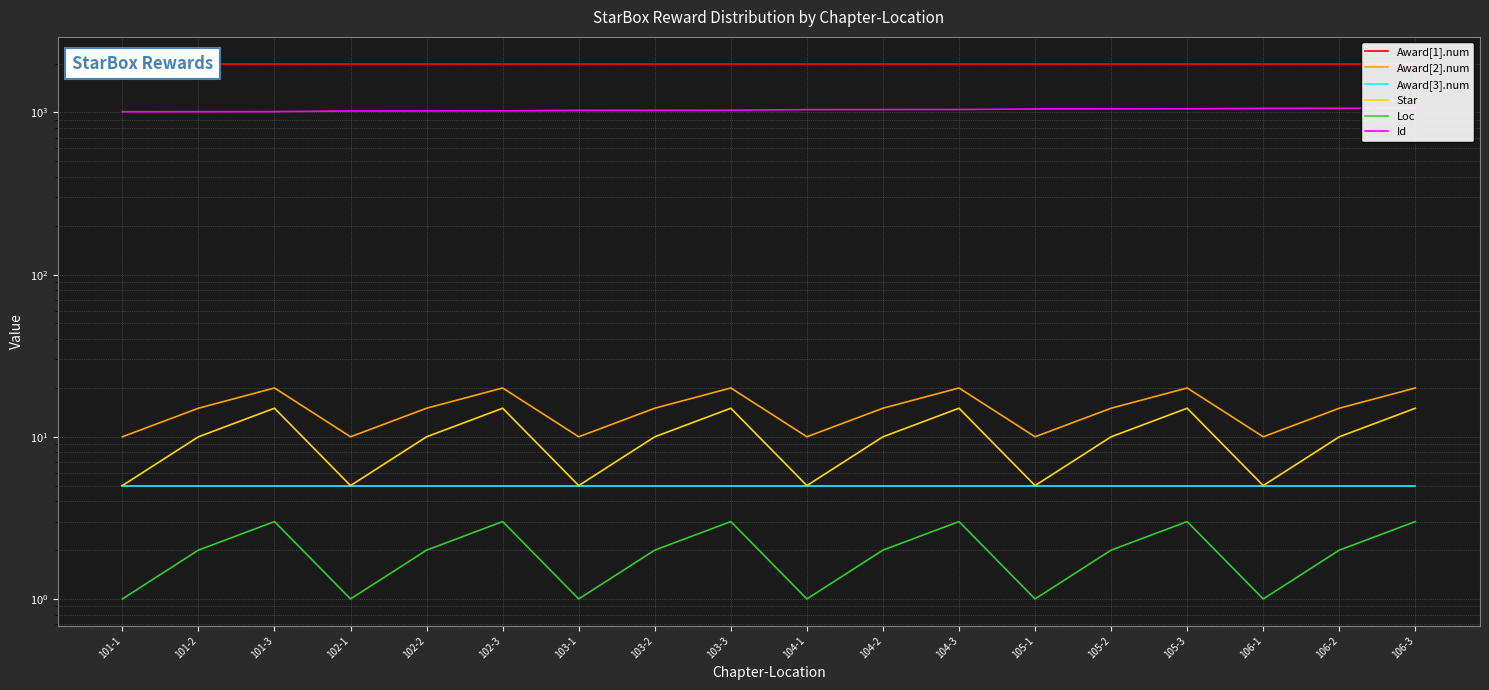

At which category is the sum across all series the highest?

106-3